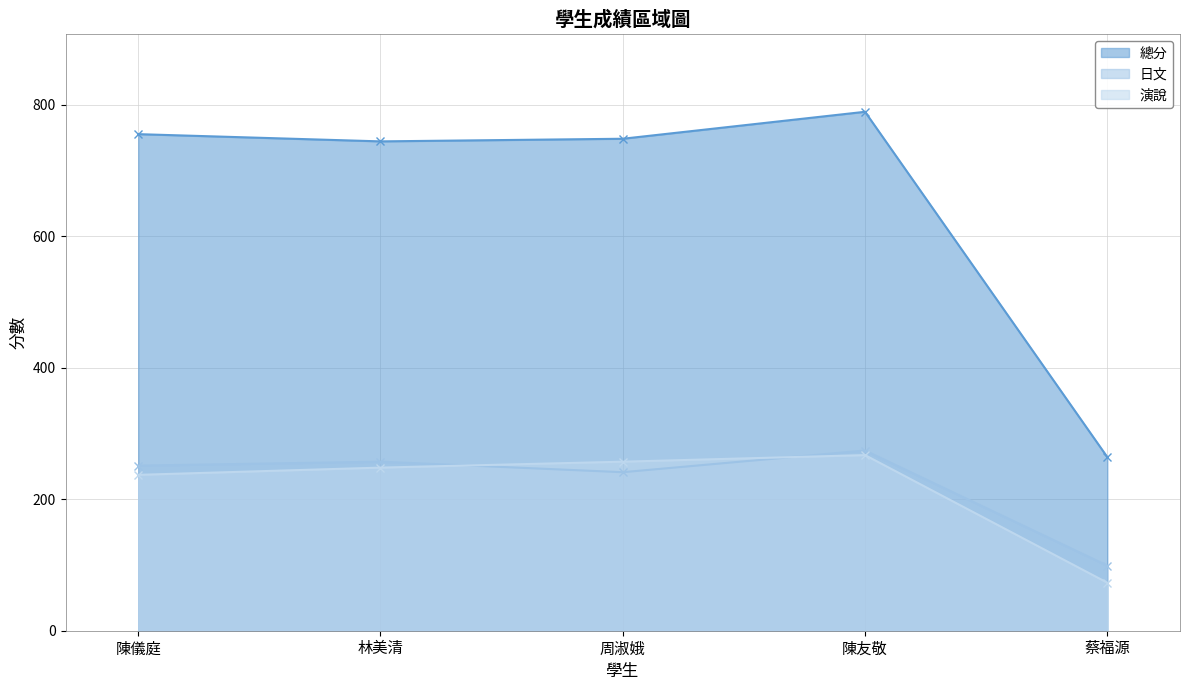

What is the value of the 演說 point at the 3rd from the left?

257